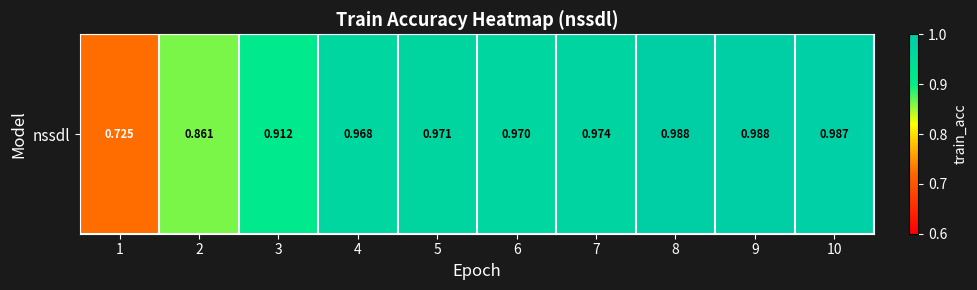

What is the difference between the maximum and second lowest values?

0.1